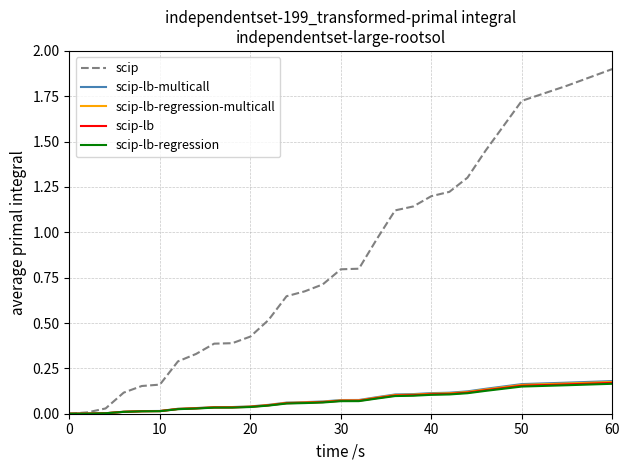

Which series has the largest total across all categories?

scip